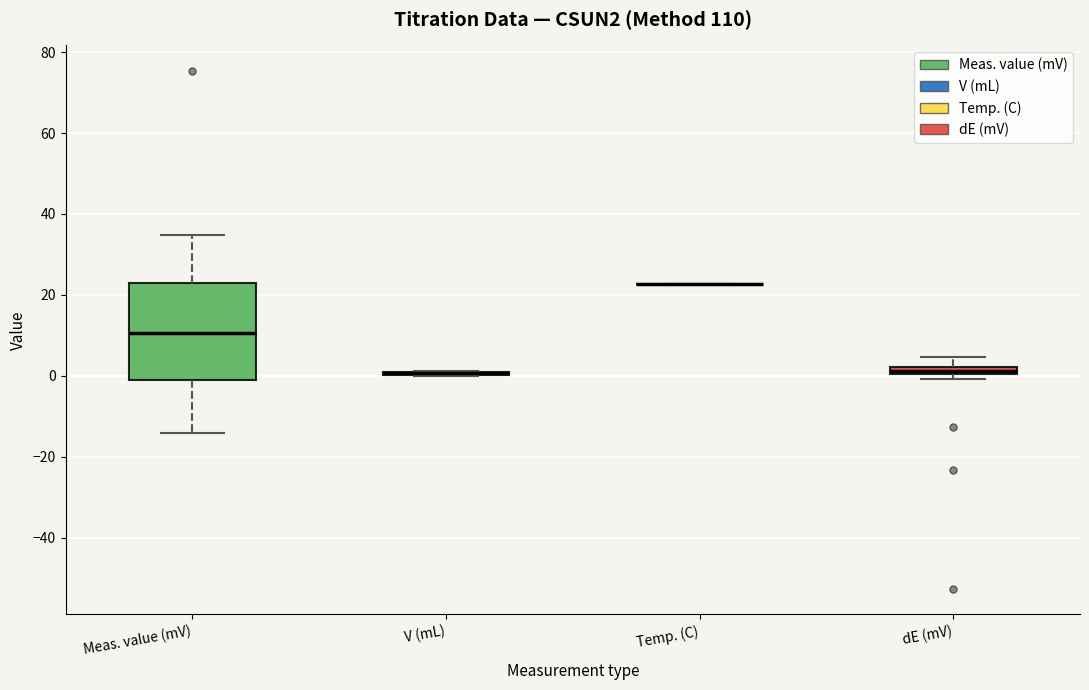

Comparing the boxes themselves (not the whiskers), which one is the tallest?

Meas. value (mV)